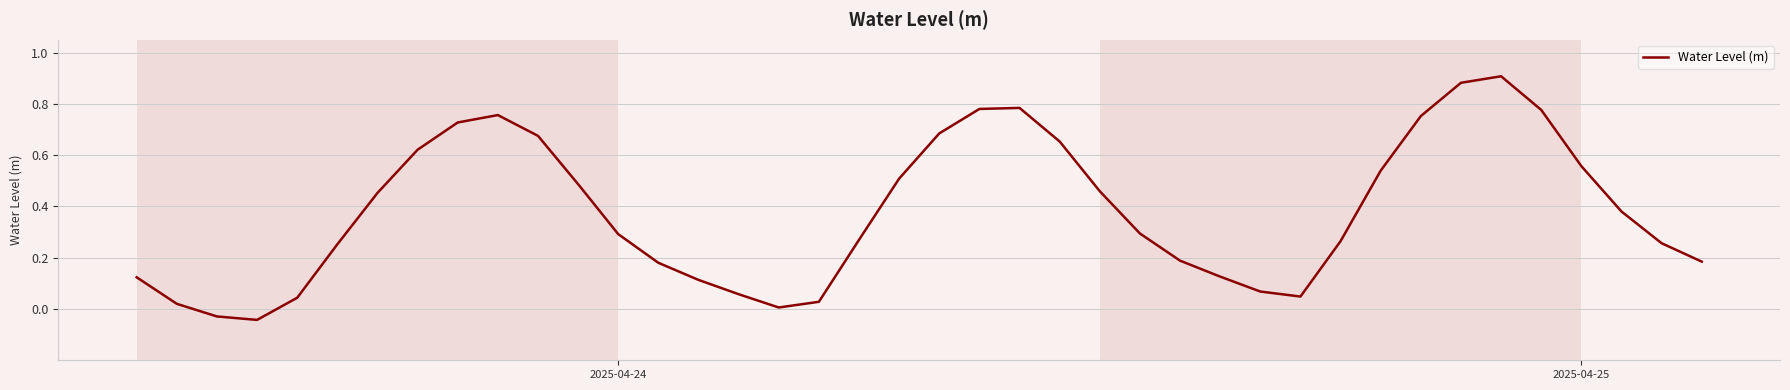

What is the difference between the maximum and minimum values?

1.0